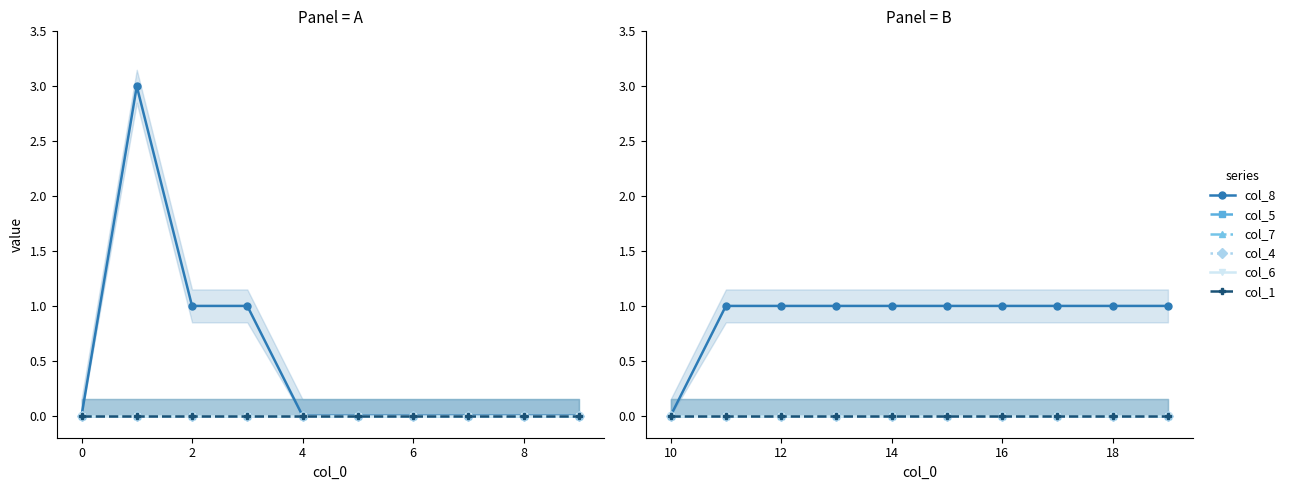

Between 8 and 8, which is larger?

8